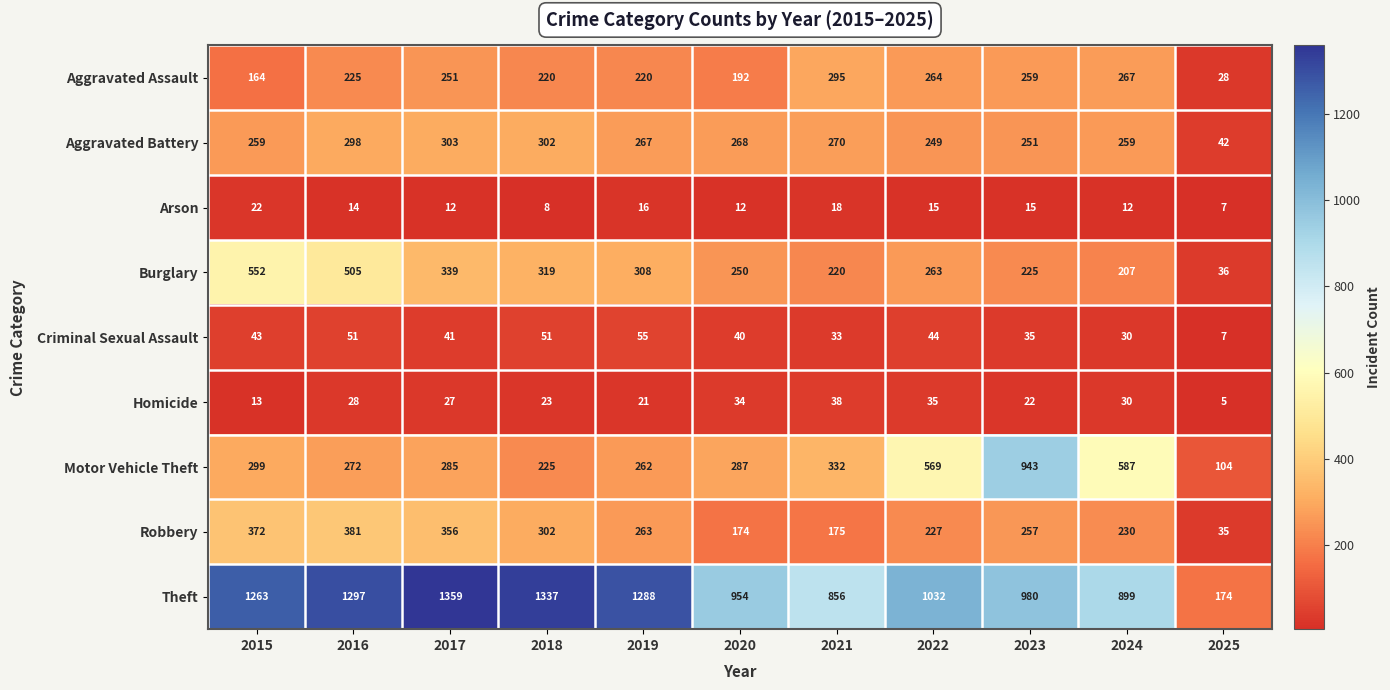

At 2021, list the series in order from largest to smallest.

Theft, Motor Vehicle Theft, Aggravated Assault, Aggravated Battery, Burglary, Robbery, Homicide, Criminal Sexual Assault, Arson